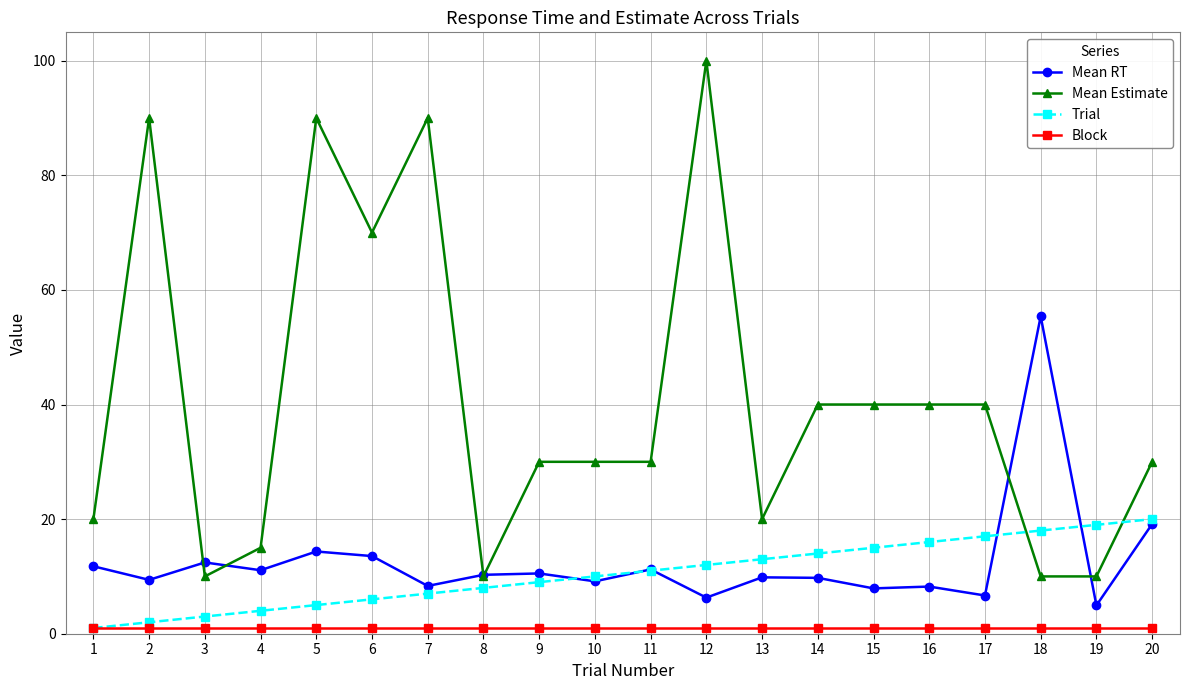

Where is the first local minimum for Mean Estimate?

3